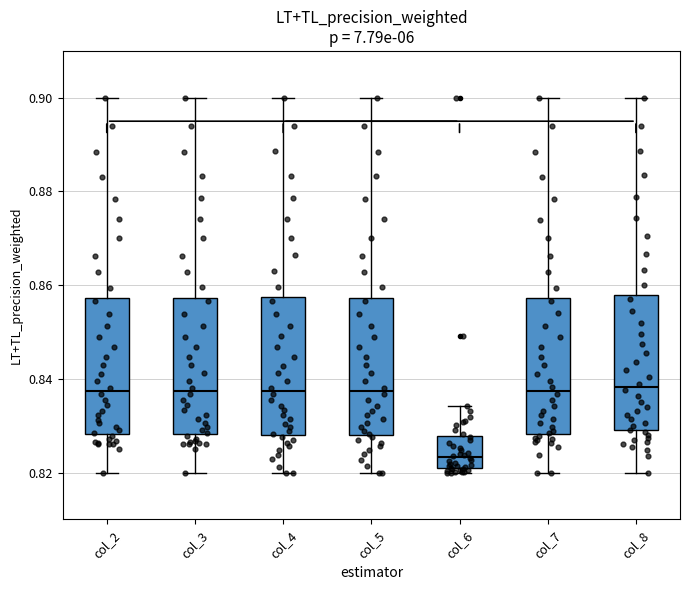

Reading left to right, transcribe this box plot: for each box, give where its median line is, the range the box spans, and where its two whiskers end, as read against the y-axis. The values are not printed on the chart, so give them approximately, as read against the axis.

col_2: median 0.838, box 0.828 to 0.858, whiskers 0.820 to 0.900
col_3: median 0.838, box 0.828 to 0.858, whiskers 0.820 to 0.900
col_4: median 0.838, box 0.828 to 0.858, whiskers 0.820 to 0.900
col_5: median 0.838, box 0.828 to 0.858, whiskers 0.820 to 0.900
col_6: median 0.824, box 0.820 to 0.828, whiskers 0.820 (just below the box's lower edge) to 0.834
col_7: median 0.838, box 0.828 to 0.858, whiskers 0.820 to 0.900
col_8: median 0.838, box 0.830 to 0.858, whiskers 0.820 to 0.900